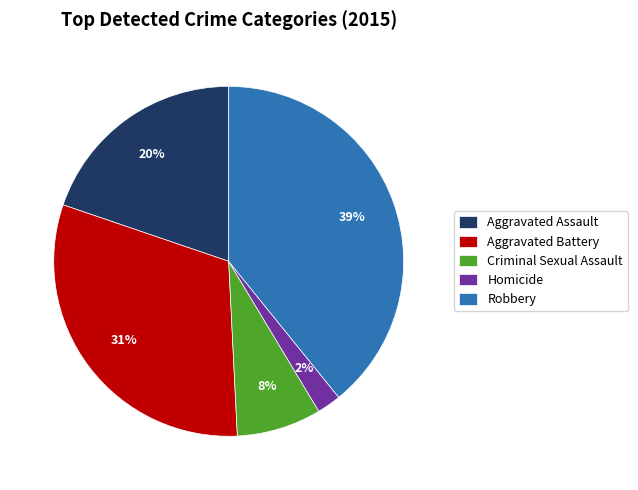

To the nearest percent, what percentage of the pie is Aggravated Assault?

20%